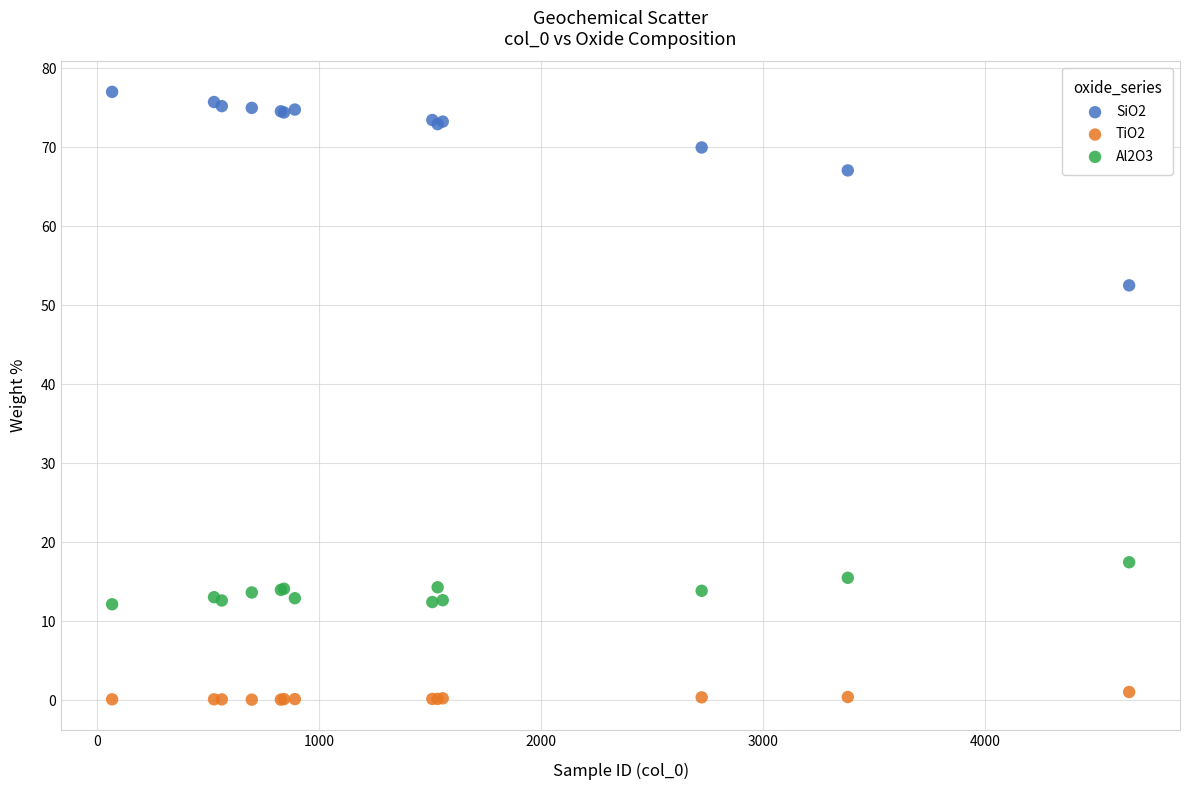

Across all series, what Y value is closest to 38?

52.5